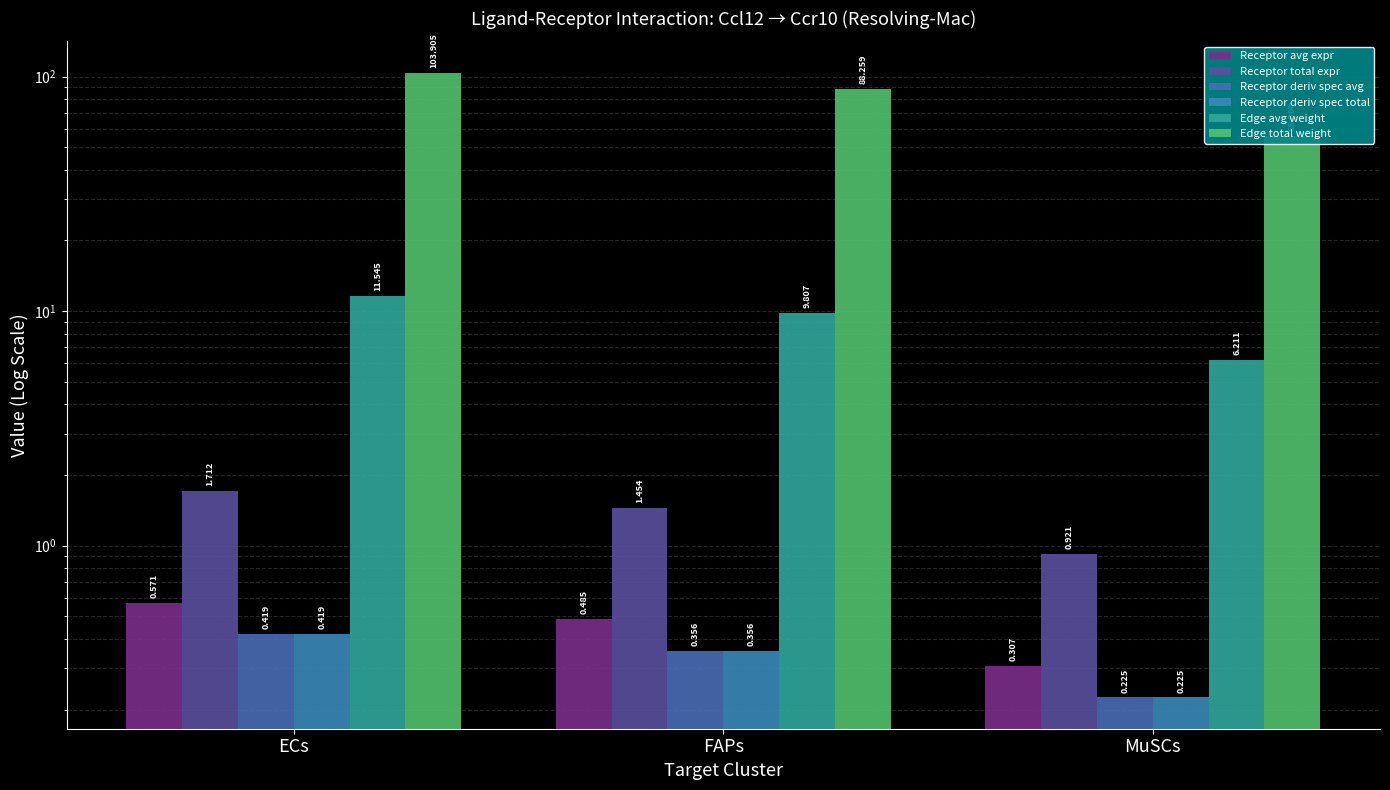

Read the Receptor derived specificity of average expression value value at MuSCs.

0.2